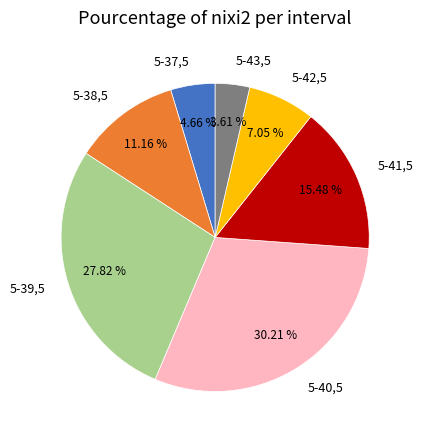

Which has a higher value, 5-37,5 or 5-38,5?

5-38,5